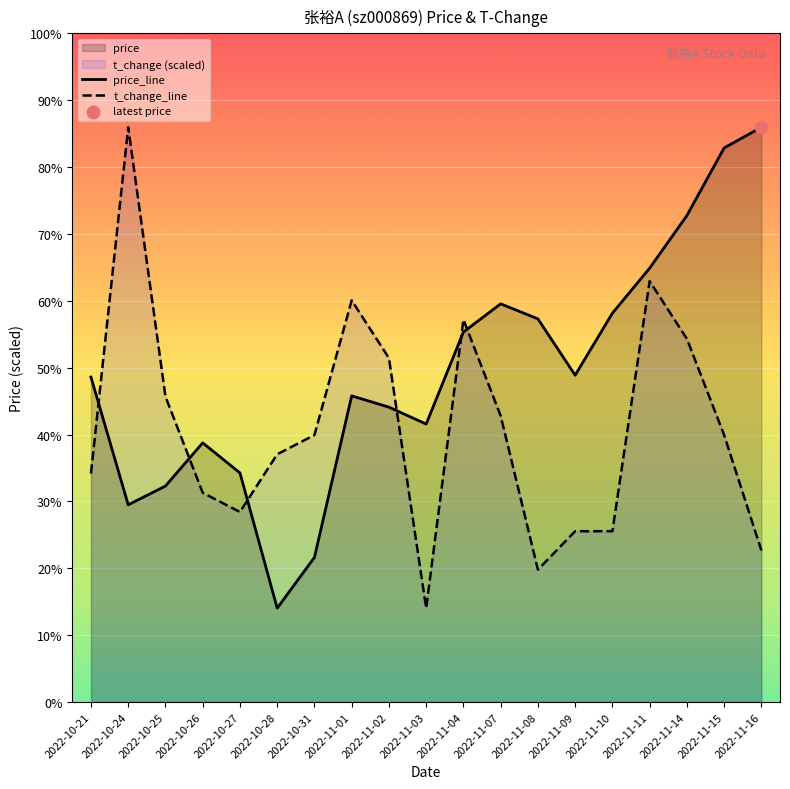

What are all the series names shown in the legend?

price_line, t_change_line